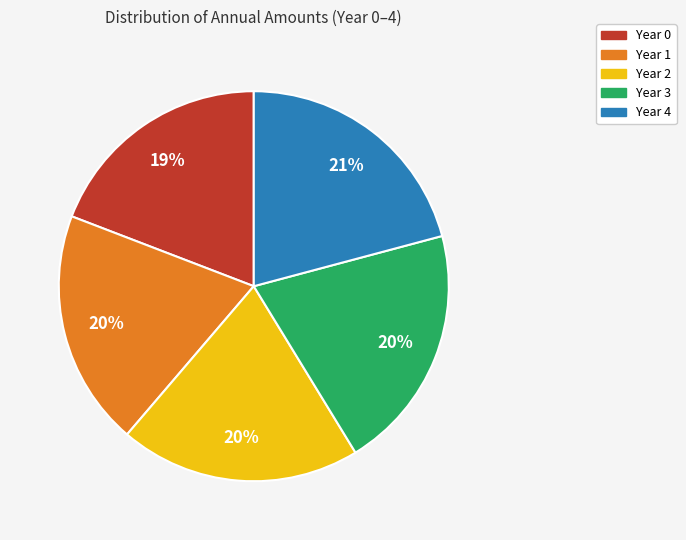

Approximately how many times larger is the value at Year 3 compared to Year 1?

1.0